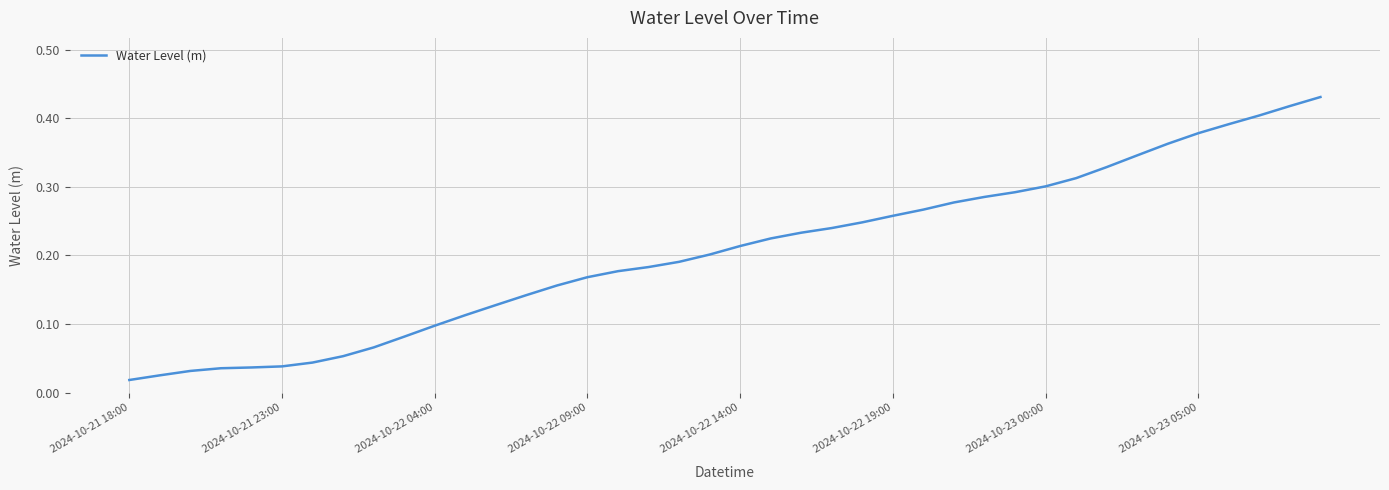

Does the chart have visible grid lines?

Yes